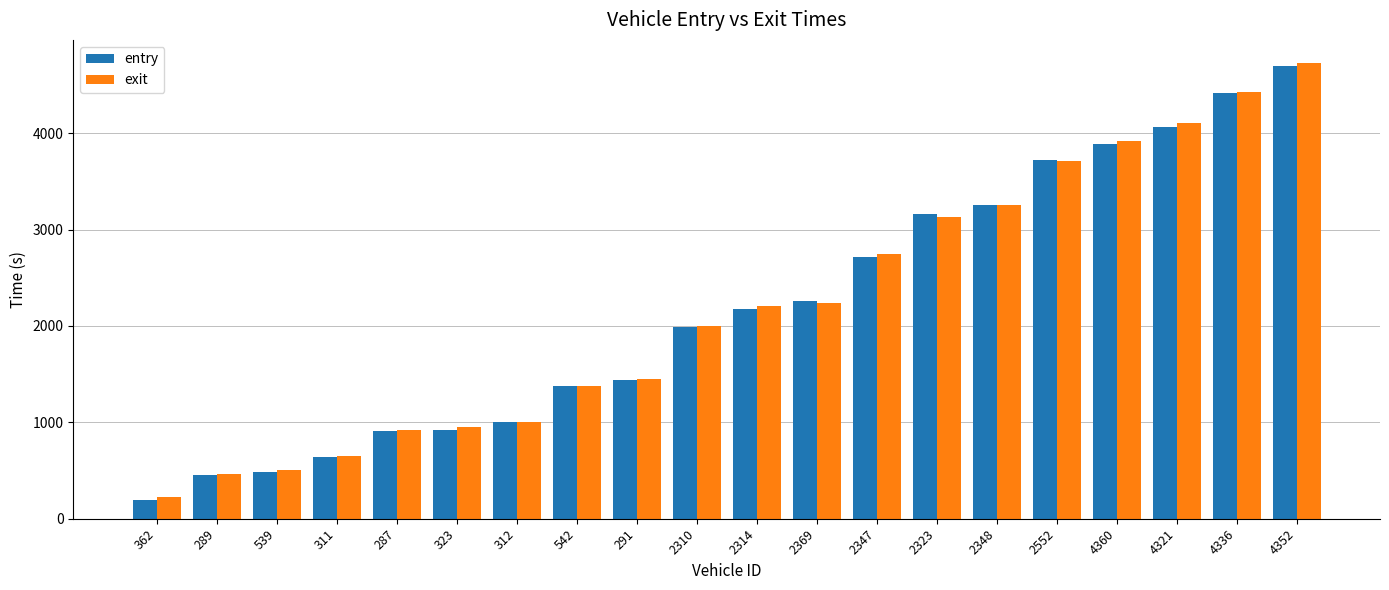

What is the difference between the highest and lowest values at 4352?

36.9